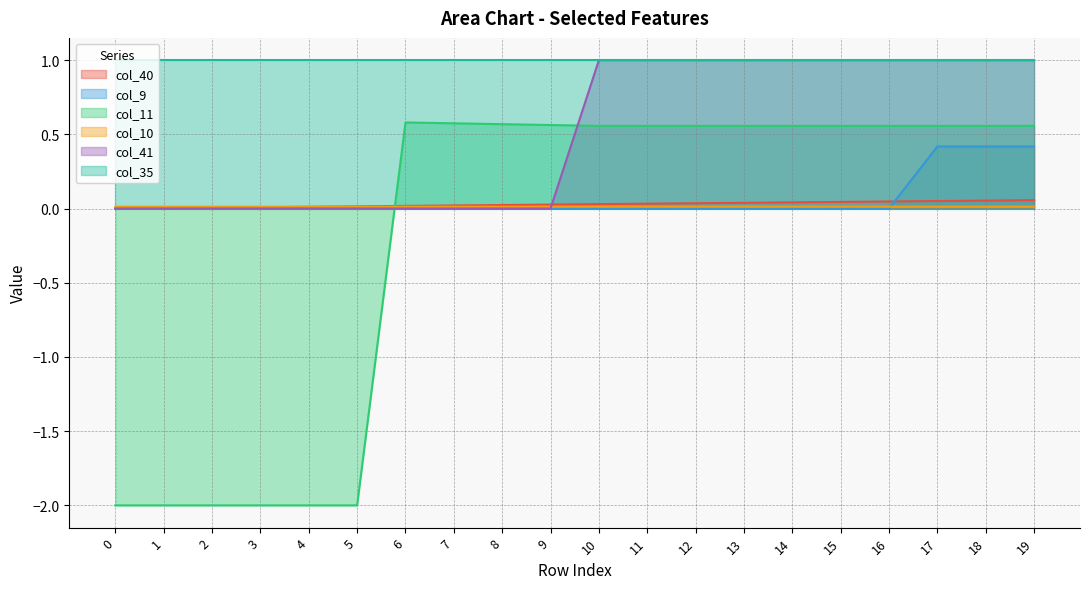

The col_9 series shows 0.1 at 17. True or false?

False